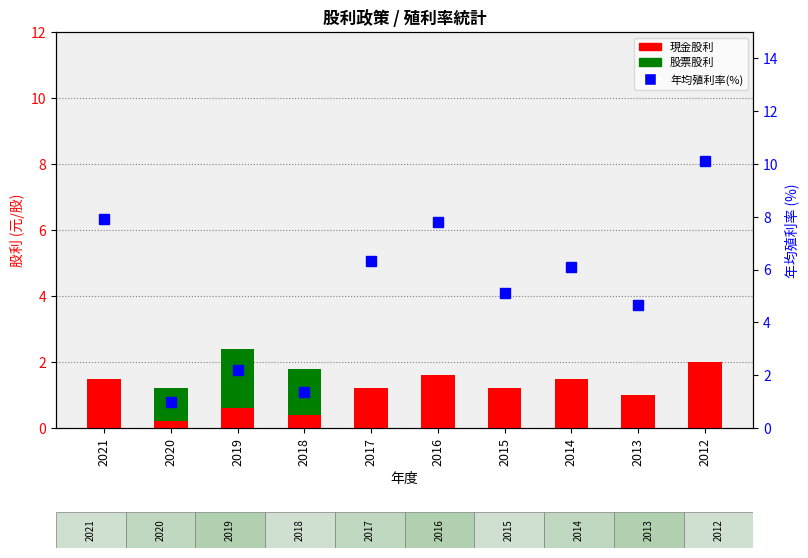

What is the greatest value displayed?

10.1